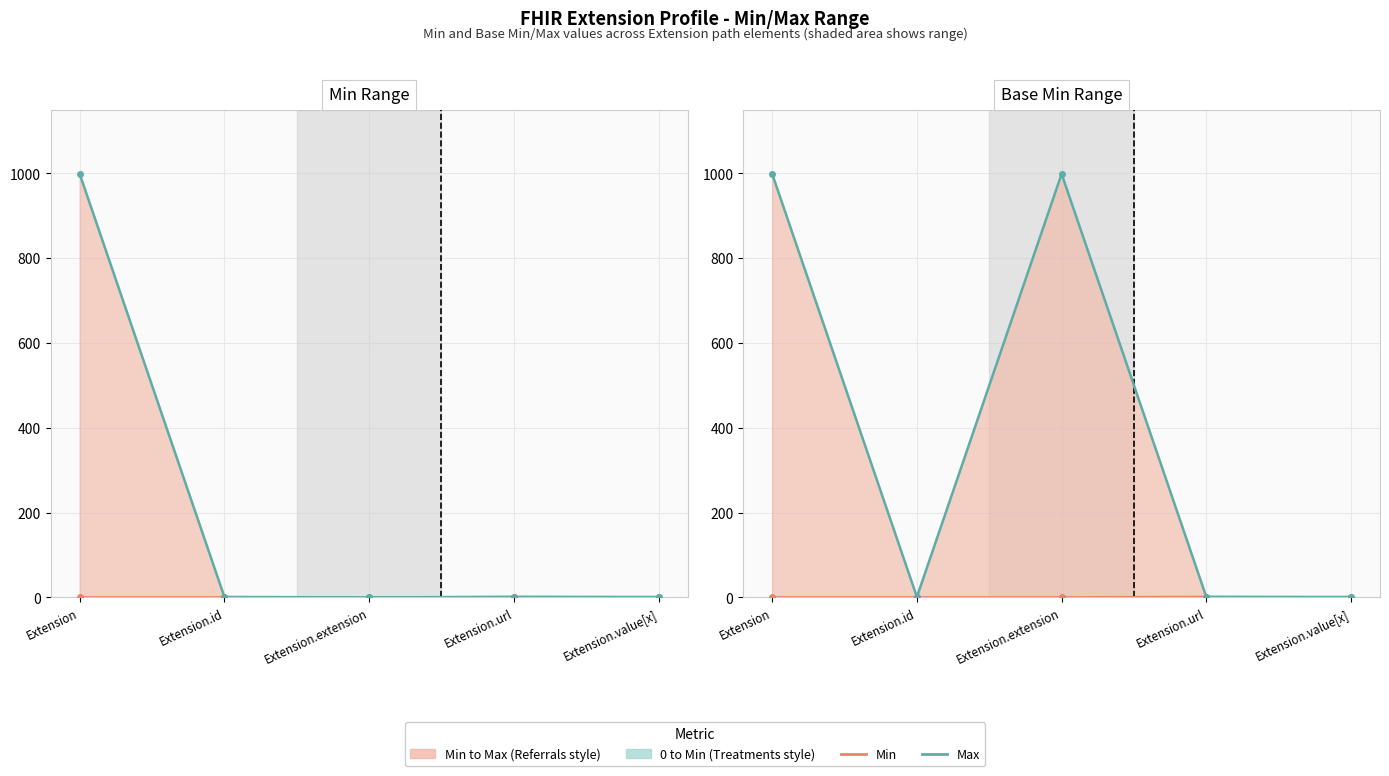

At which category does Min reach its first local peak?

Extension.url